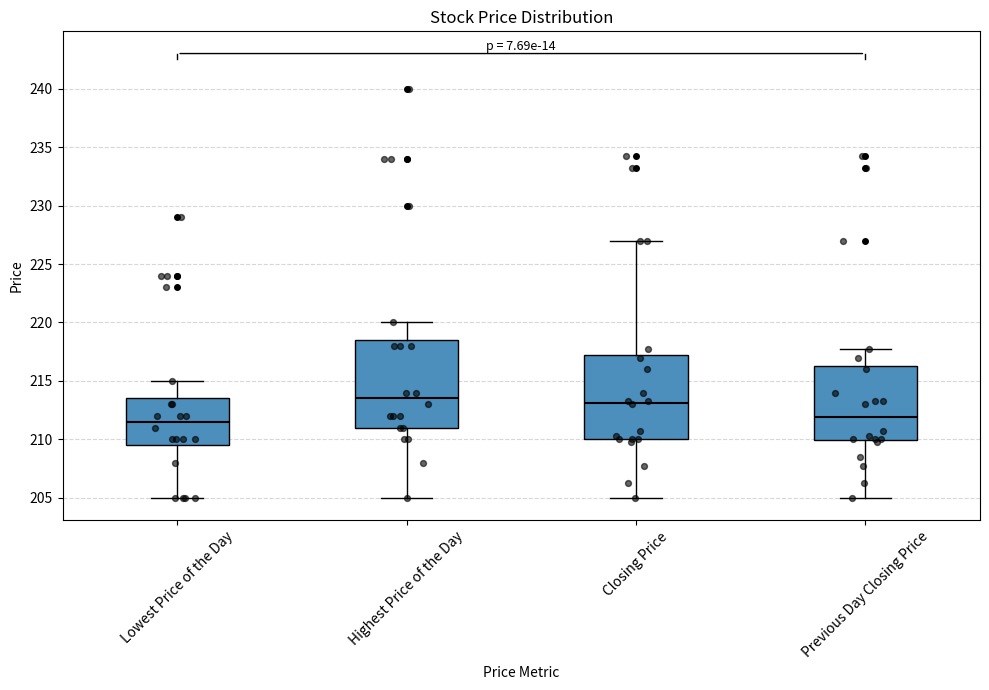

Reading left to right, read every box against the y-axis: the position of its median line, the range the box covers, and the ends of its whiskers. The values are not printed on the chart, so give them approximately, as read against the axis.

Lowest Price of the Day: median 211.5, box 209.5 to 213.5, whiskers 205.0 to 215.0
Highest Price of the Day: median 213.5, box 211.0 to 218.5, whiskers 205.0 to 220.0
Closing Price: median 213.0, box 210.0 to 217.0, whiskers 205.0 to 227.0
Previous Day Closing Price: median 212.0, box 210.0 to 216.5, whiskers 205.0 to 218.0